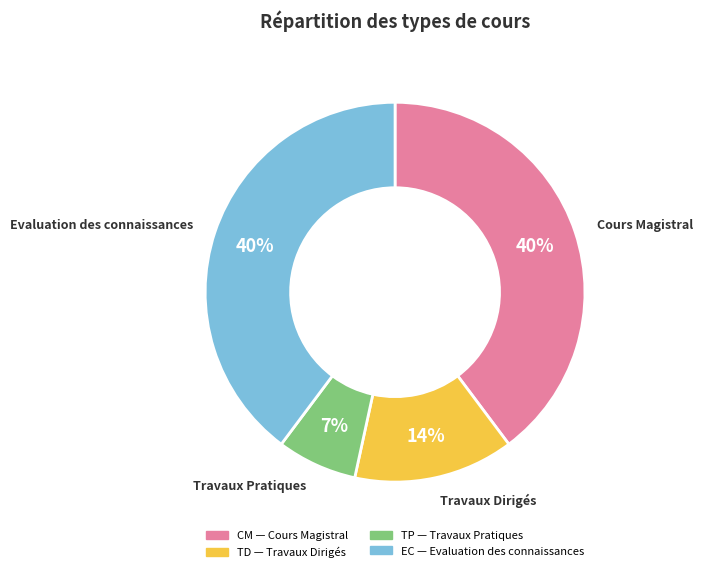

Does TP account for over 50% of the chart?

No